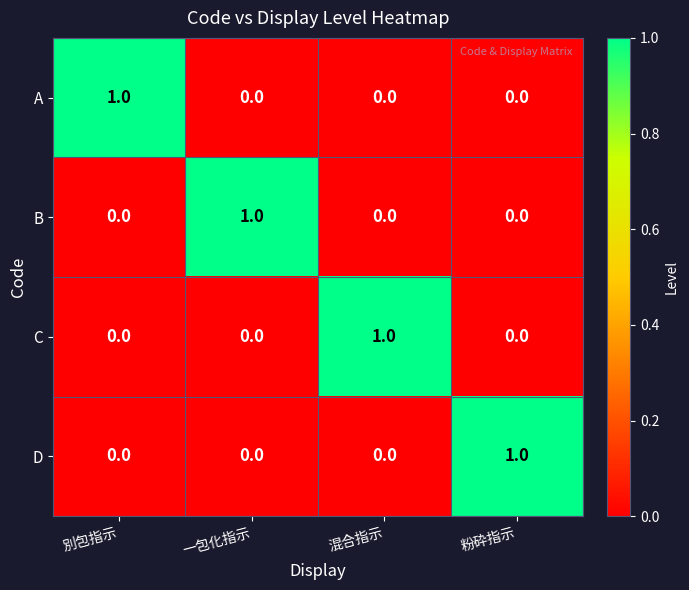

Is the value of C at 混合指示 greater than the value of B at 粉砕指示?

Yes